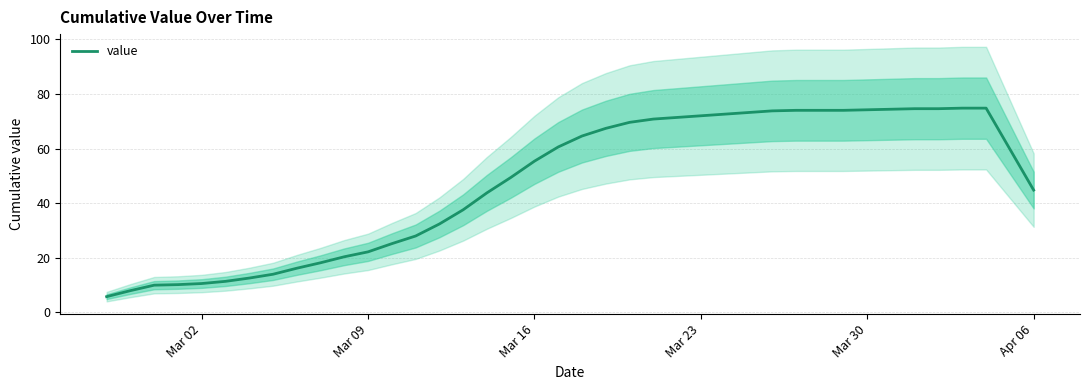

True or false: value has a value of 34.0 at Mar 09.

False